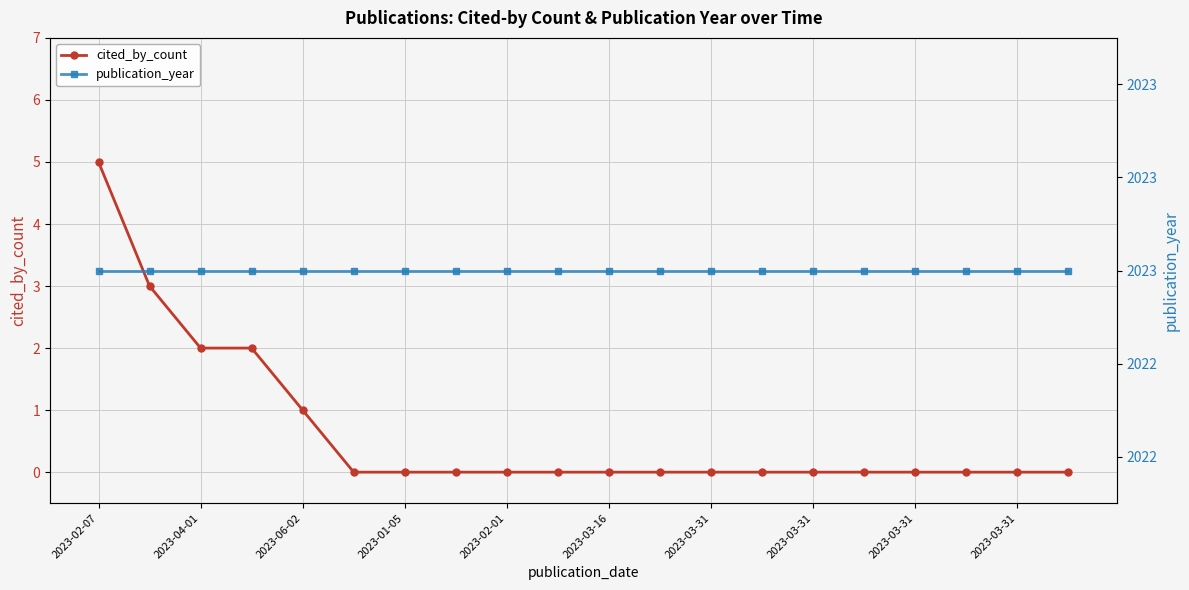

What are all the series names shown in the legend?

cited_by_count, publication_year